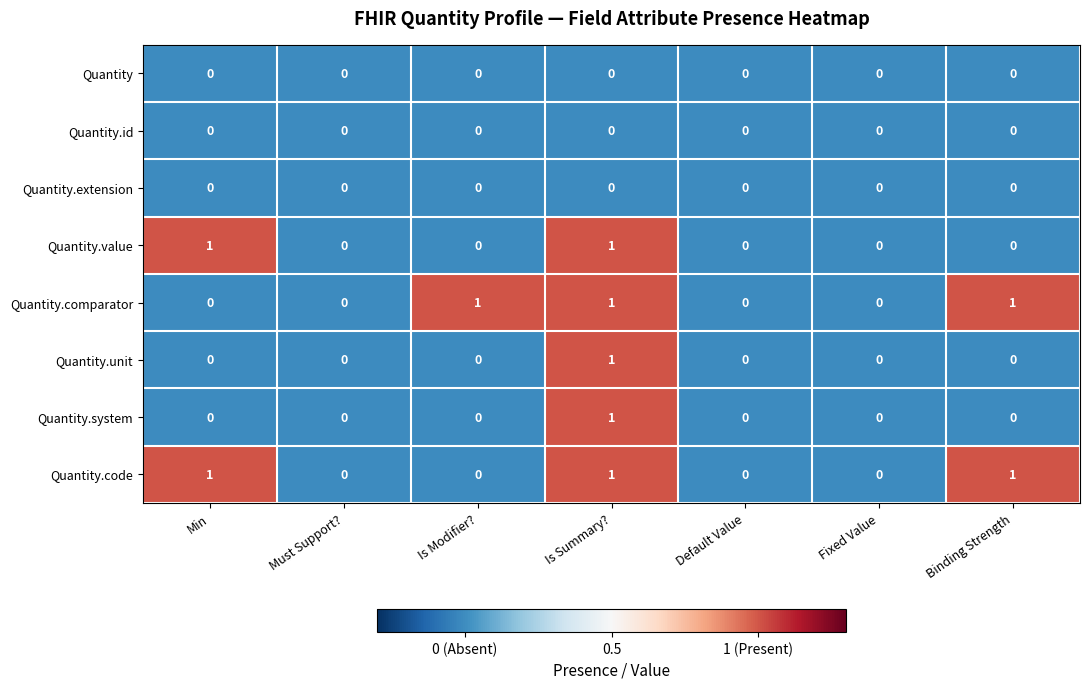

The value of Quantity.id at Binding Strength is 0. True or false?

True